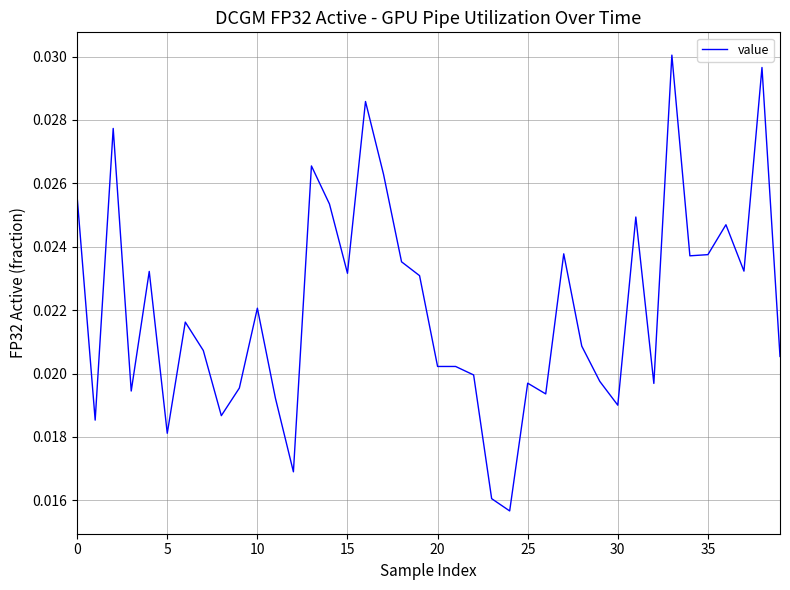

Count the number of data series in this chart.

1